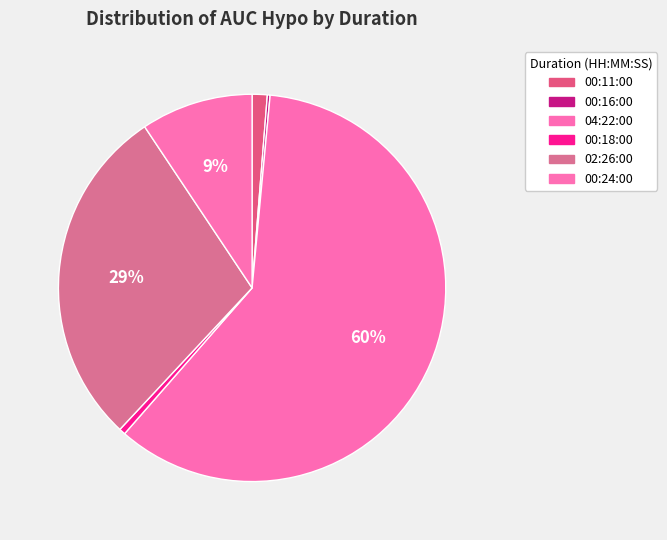

Combined, what portion of the pie is 00:11:00 and 00:16:00?

1.5%